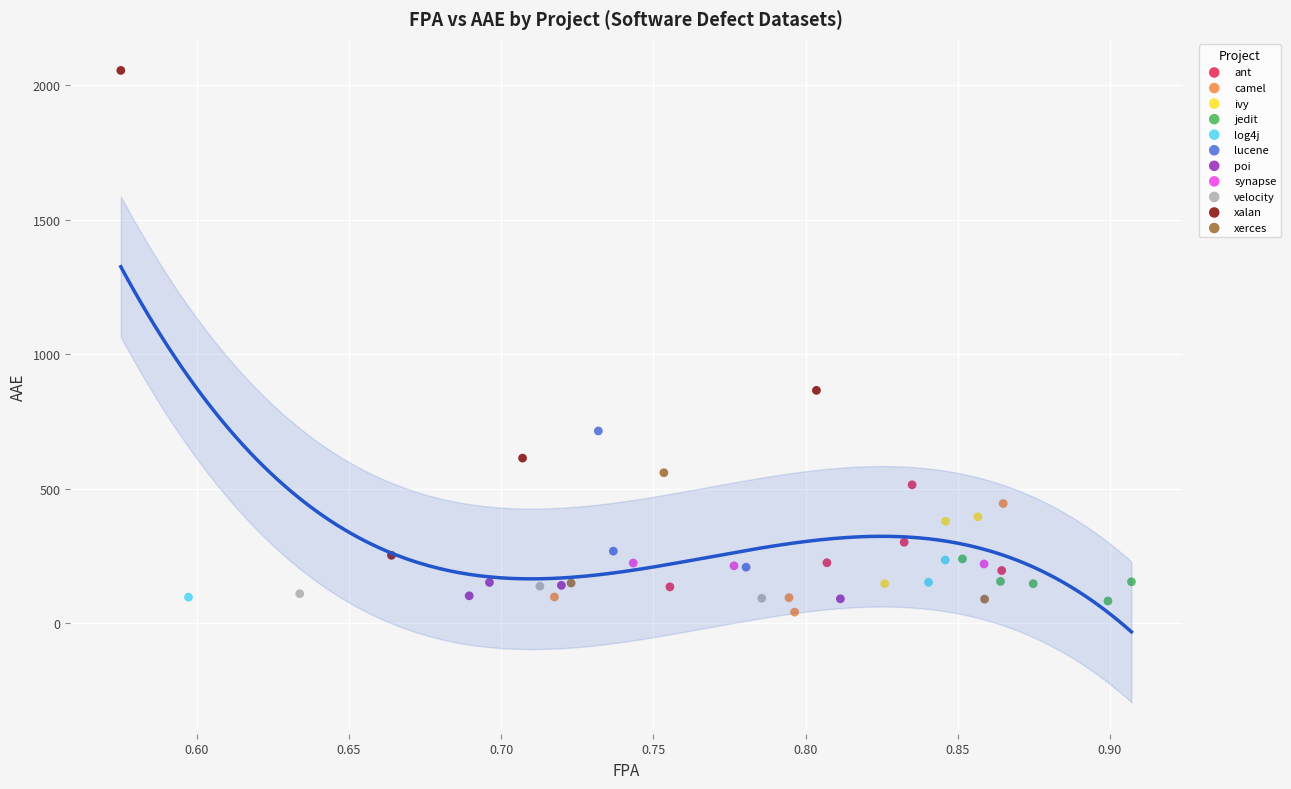

Which series has the largest Y range (max minus min)?

xalan